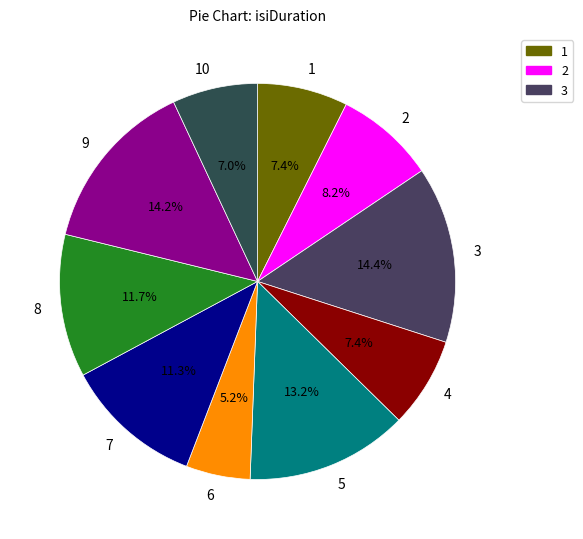

Do 5 and 6 together represent more than half of the pie?

No